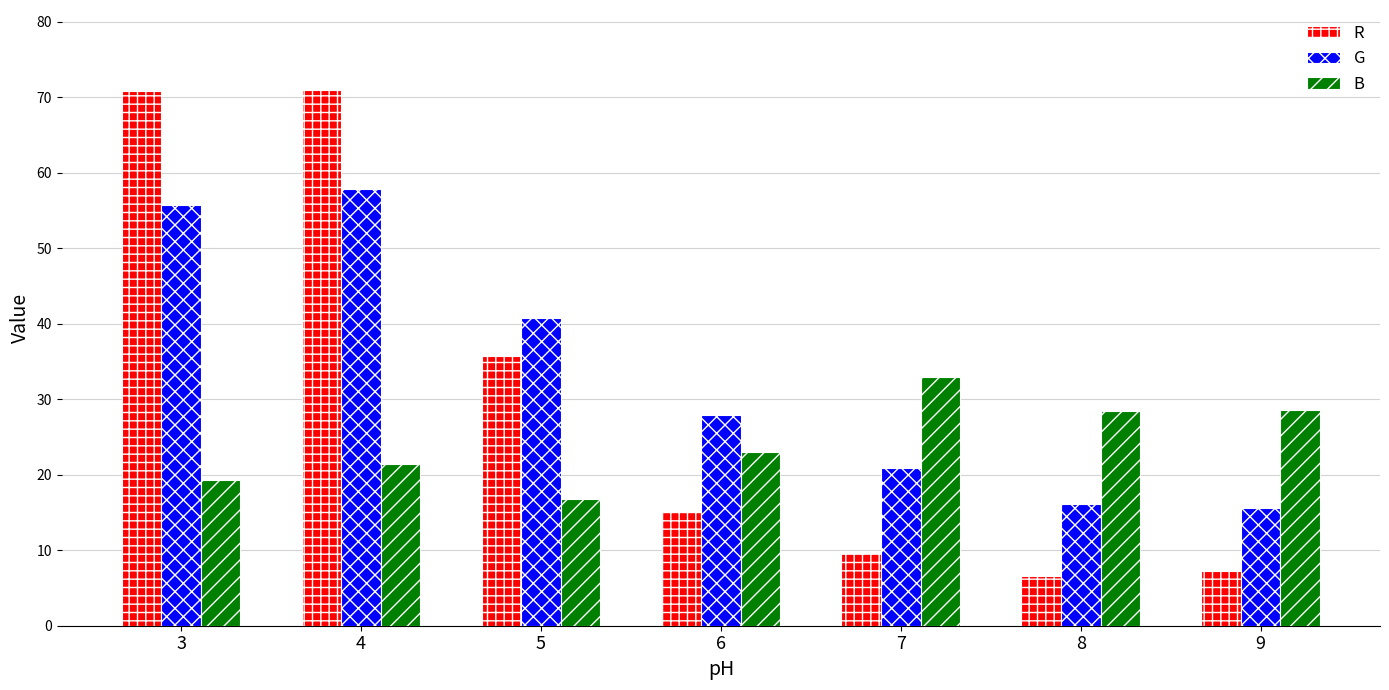

At 8, list the series in order from largest to smallest.

B, G, R